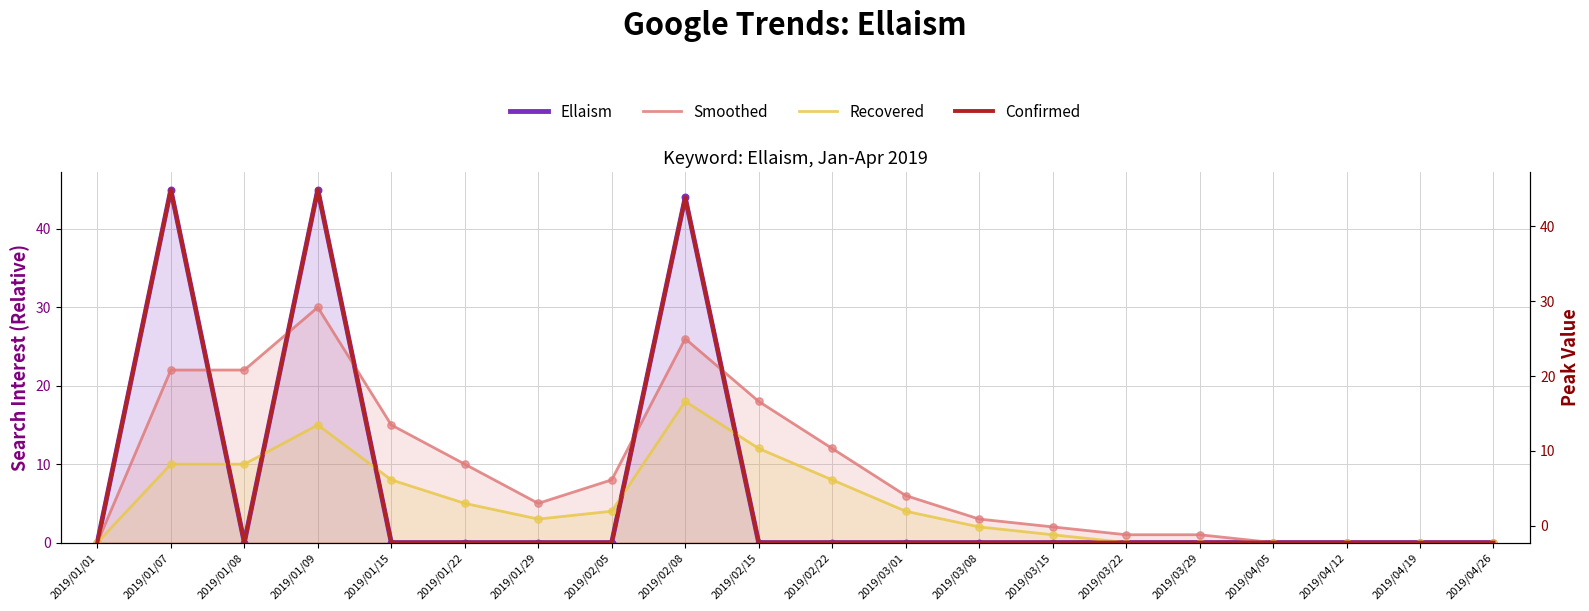

Is the value of Ellaism at 2019/02/15 greater than the value of Confirmed at 2019/01/01?

No